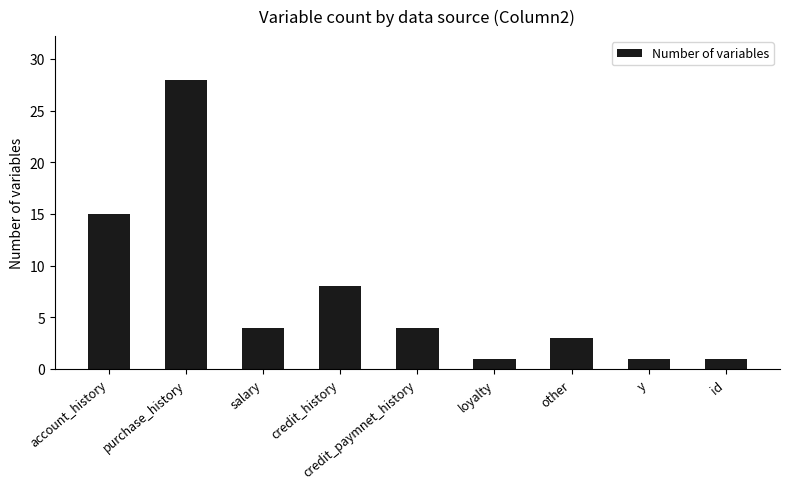

Approximately how many times larger is the value at purchase_history compared to salary?

7.0